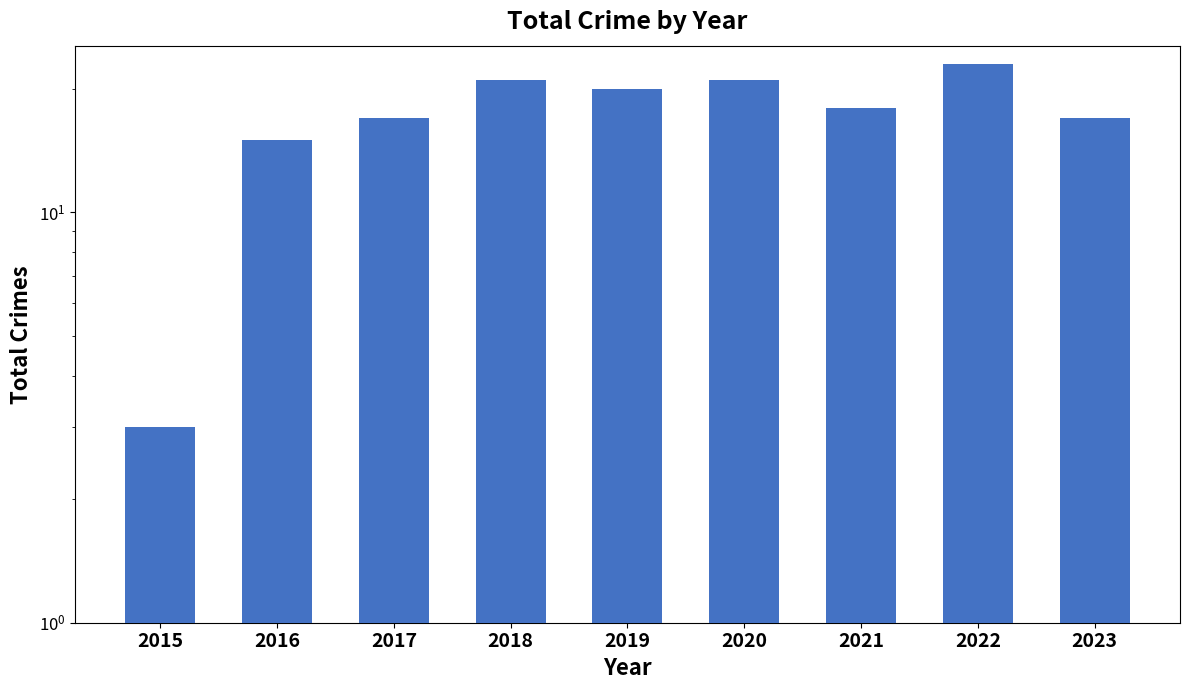

What is the value of the 9th bar from the left?

17